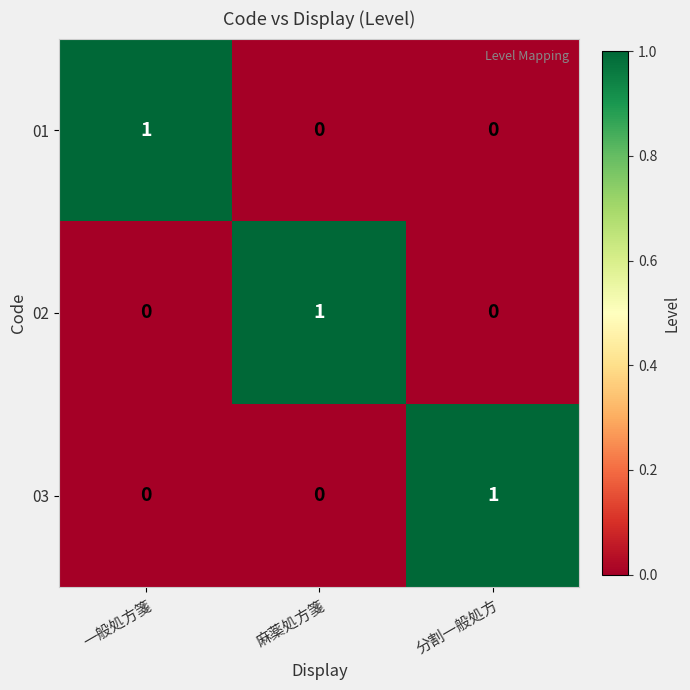

What is the total value across all series at 麻薬処方箋?

1